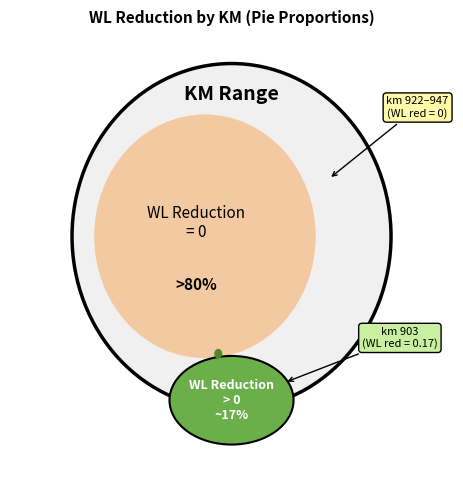

Combined, do 922 and 932 account for over 50%?

No